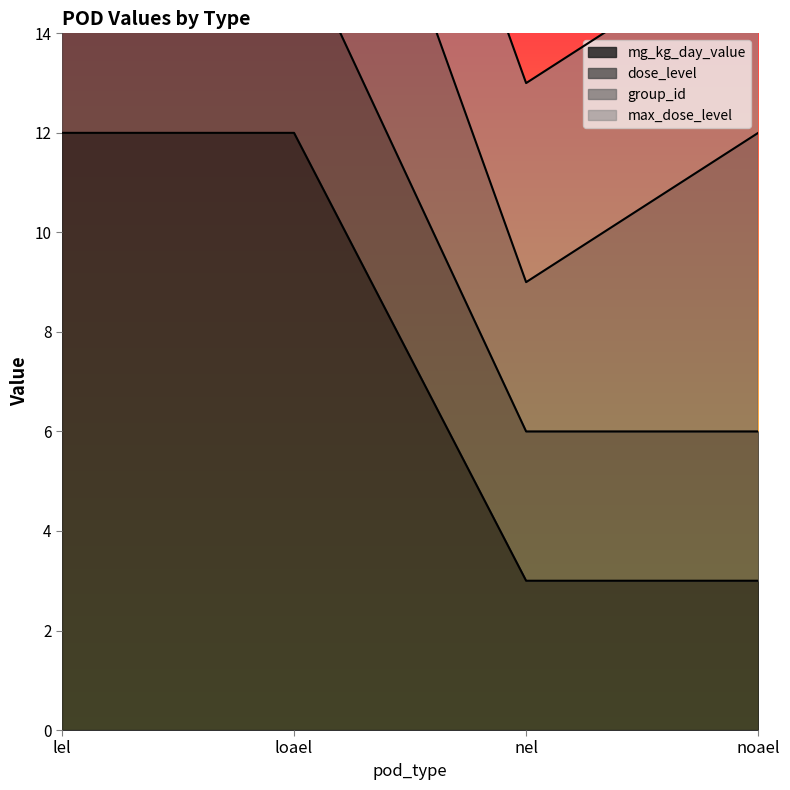

What is the approximate value of mg_kg_day_value at loael?

12